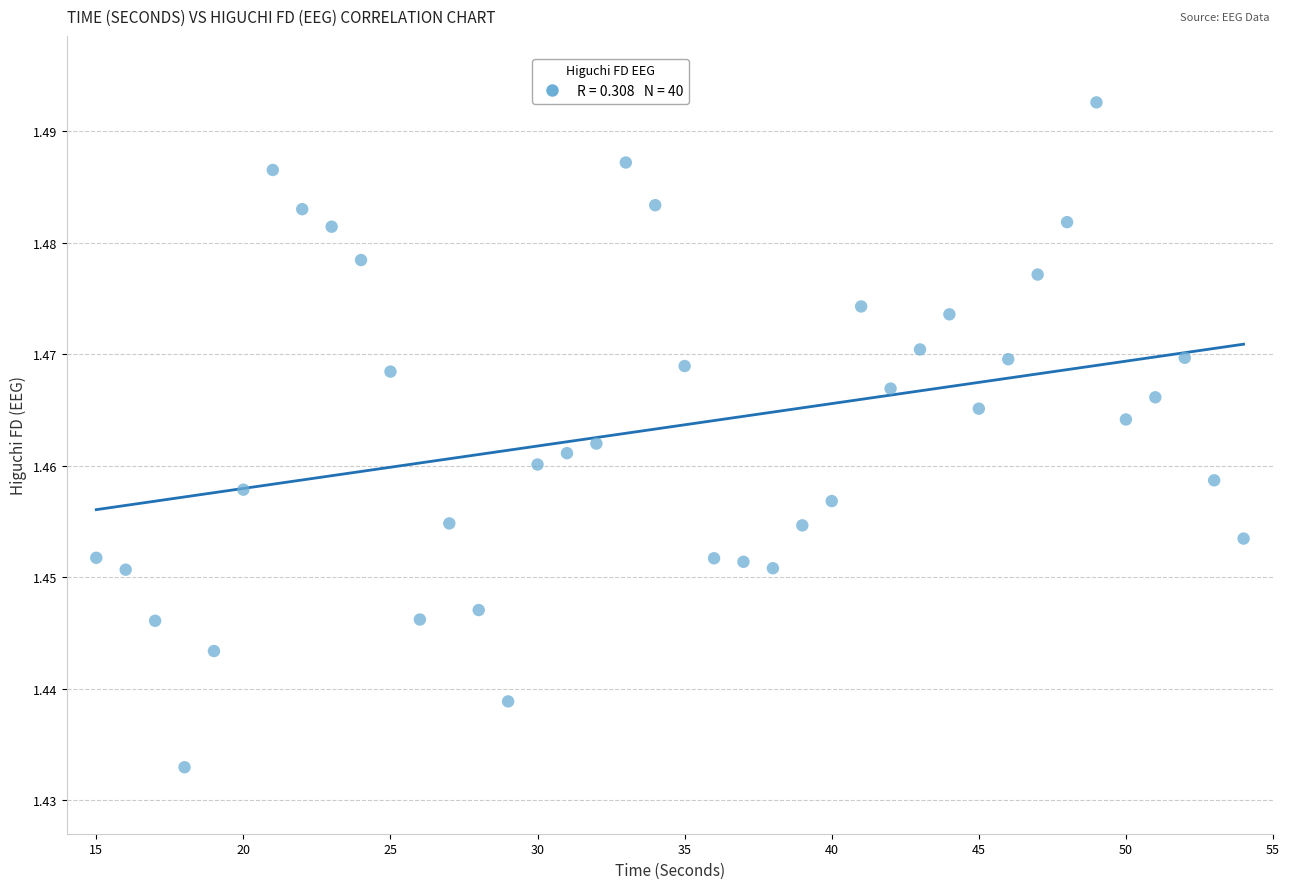

What is the range of X values (max minus min)?

39.0